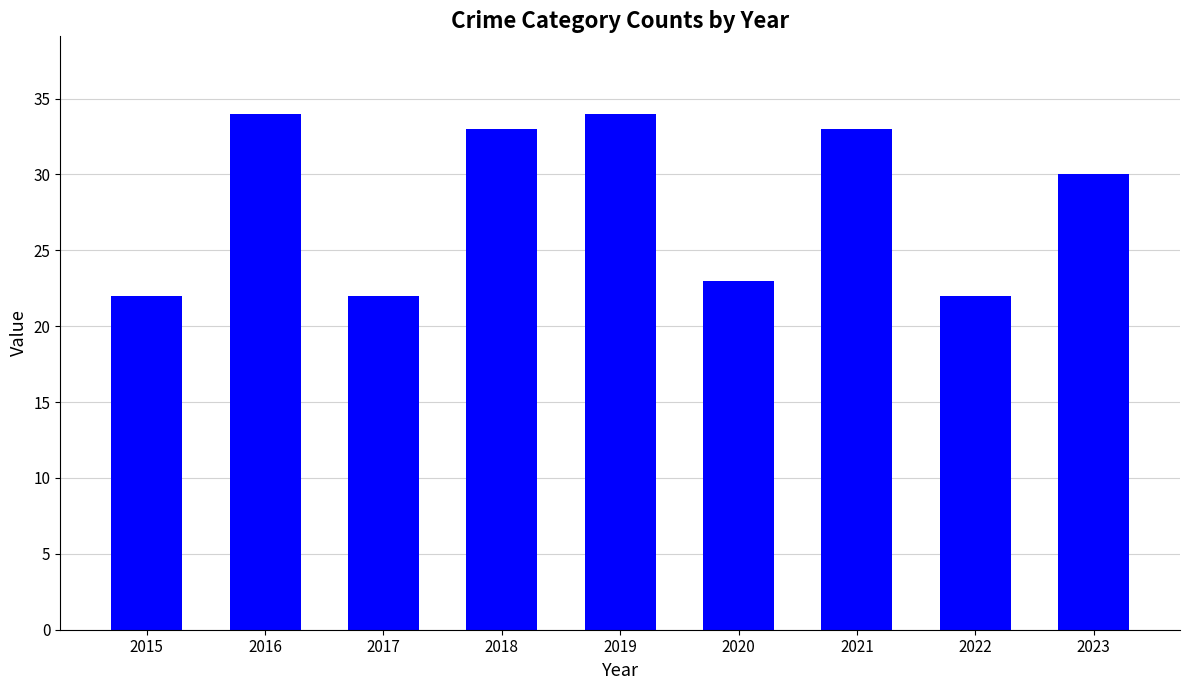

What is the value of the 8th bar from the left?

22